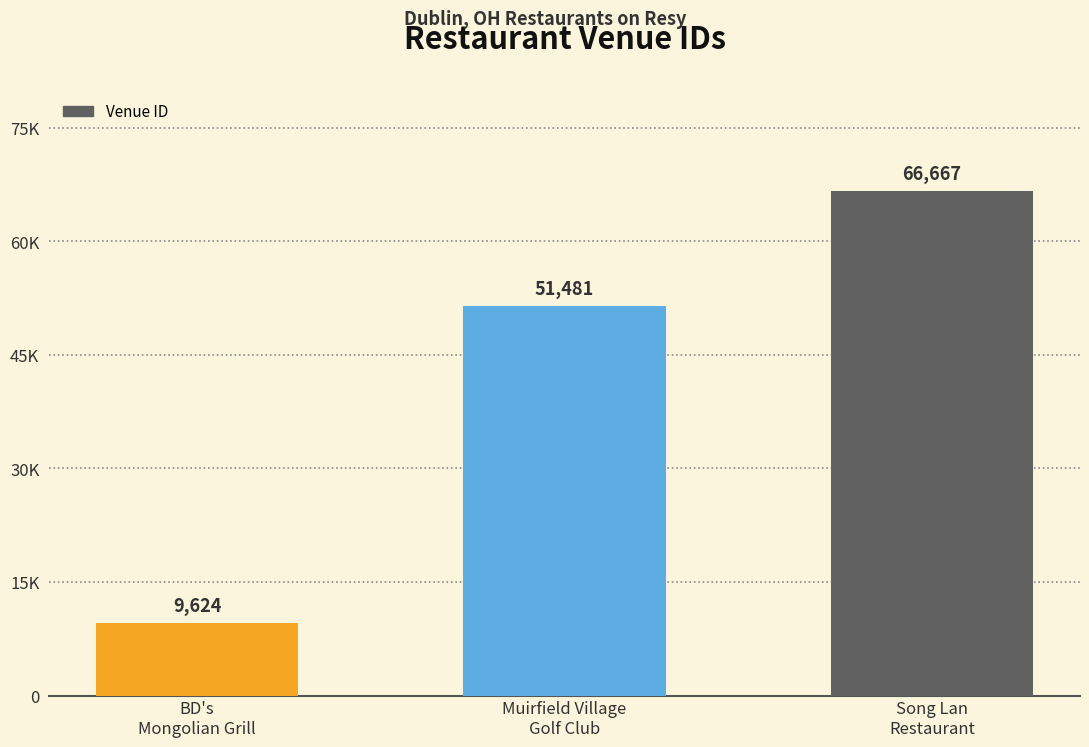

List the labels in order of value, smallest first.

BD's
Mongolian Grill, Muirfield Village
Golf Club, Song Lan
Restaurant